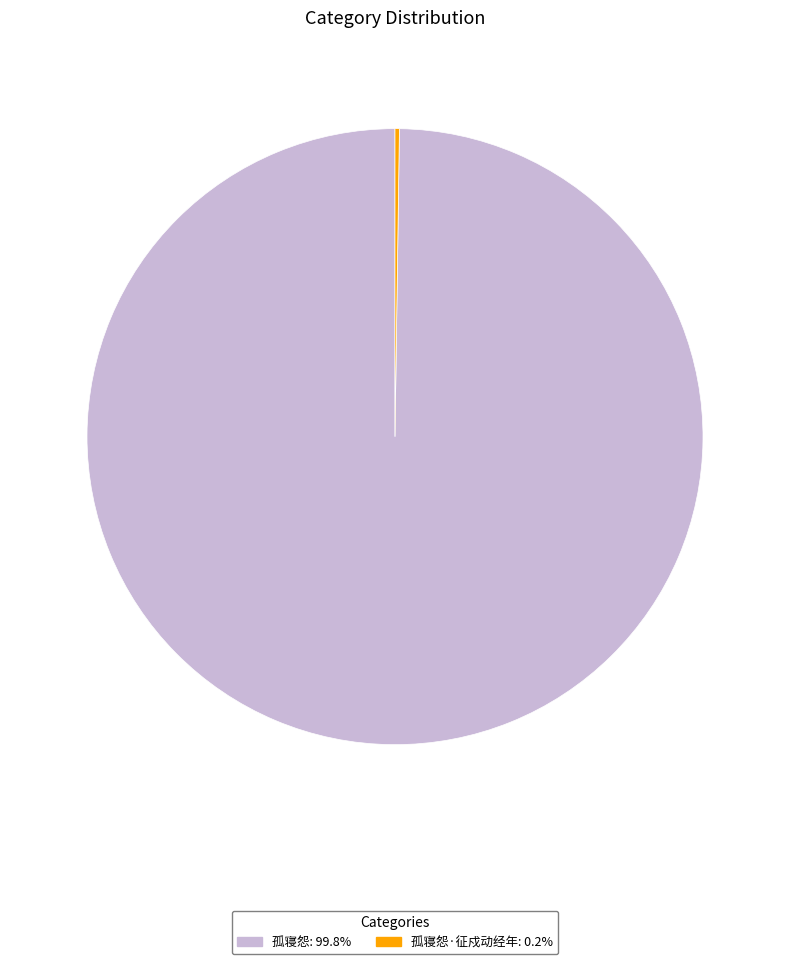

Is there a majority slice in this chart?

Yes